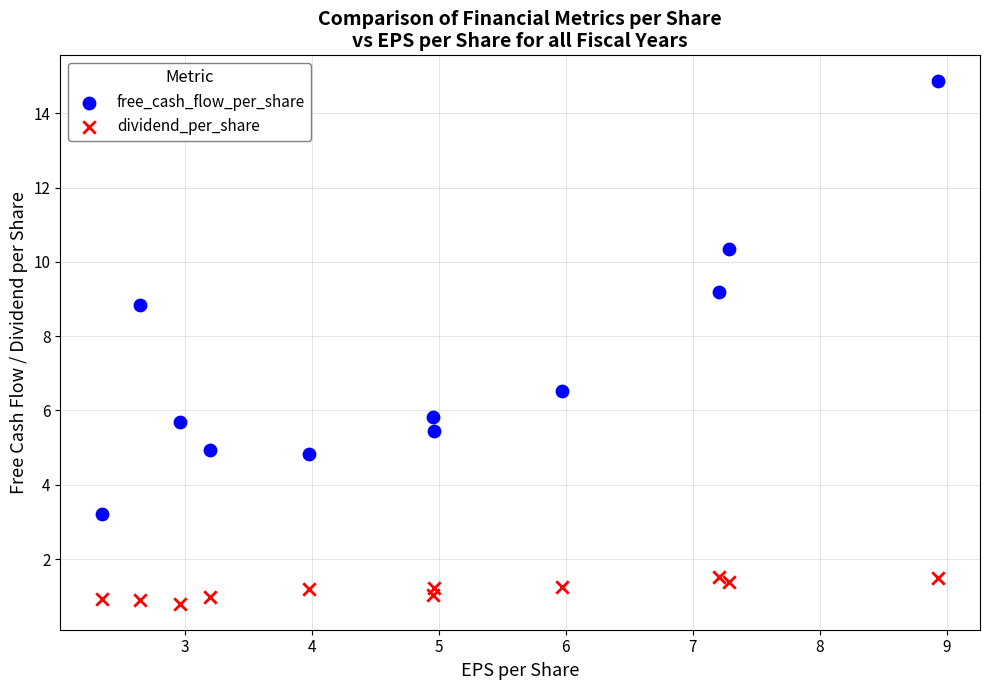

Across all series, what Y value is closest to 7?

6.5